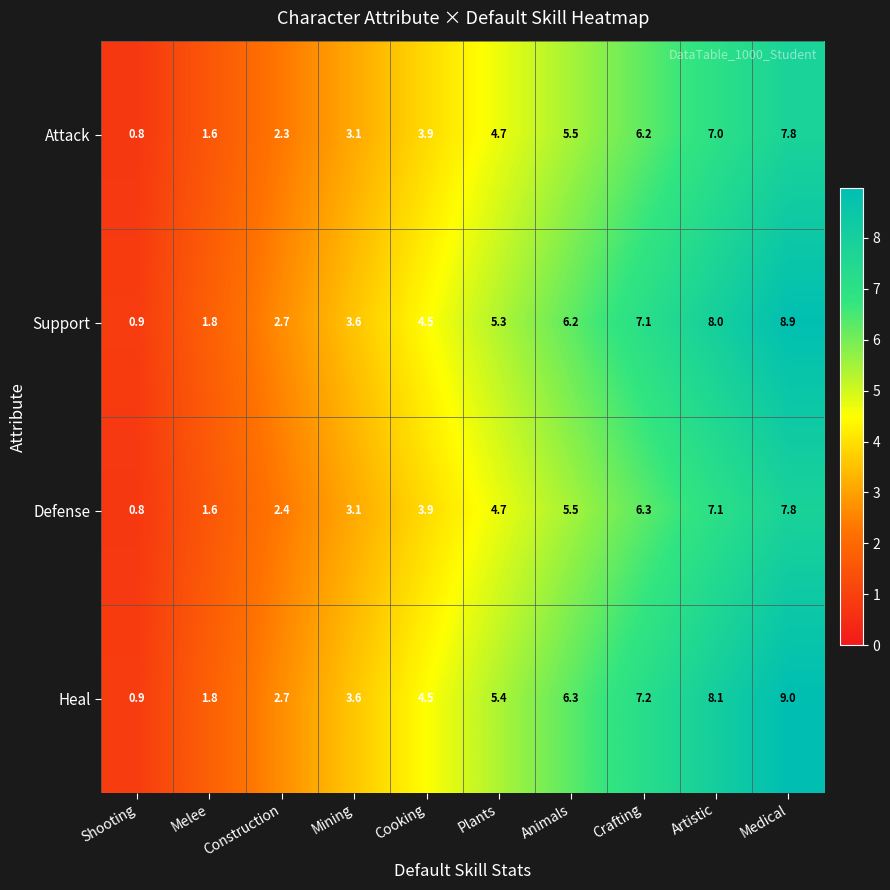

Which category has the highest value across all series?

Medical